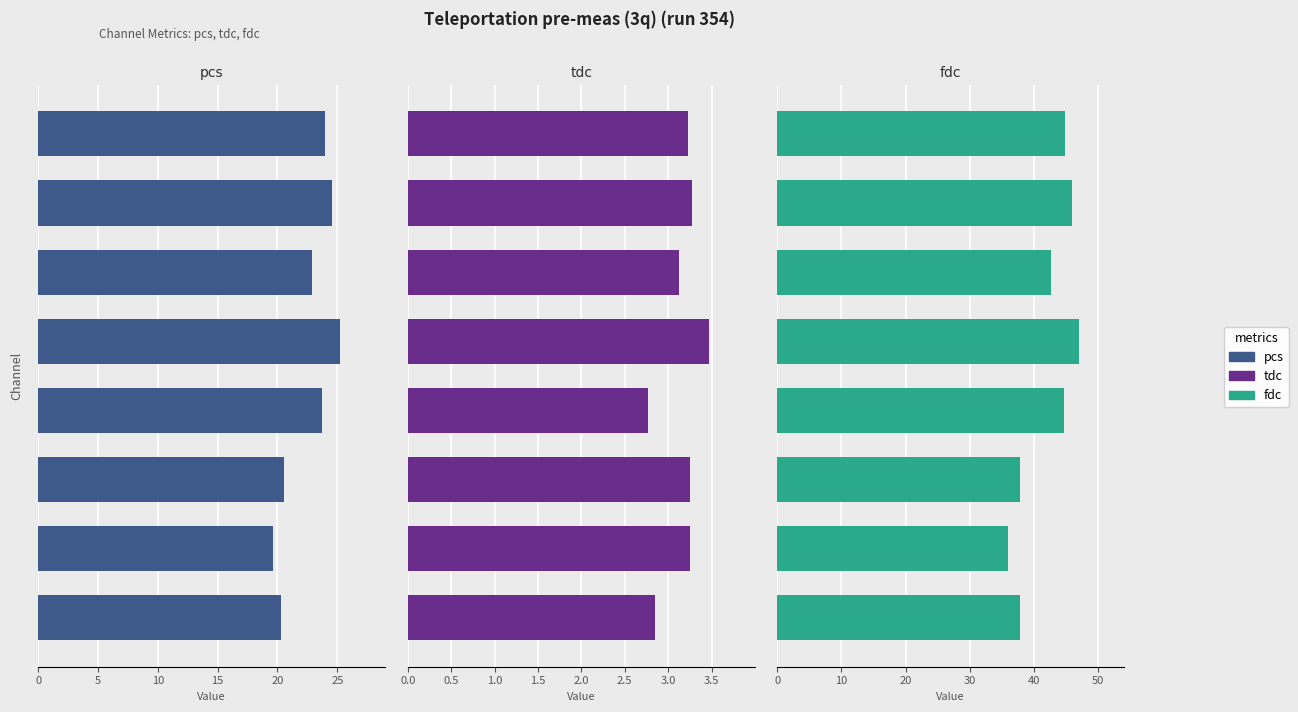

Does the chart contain stacked bars?

No